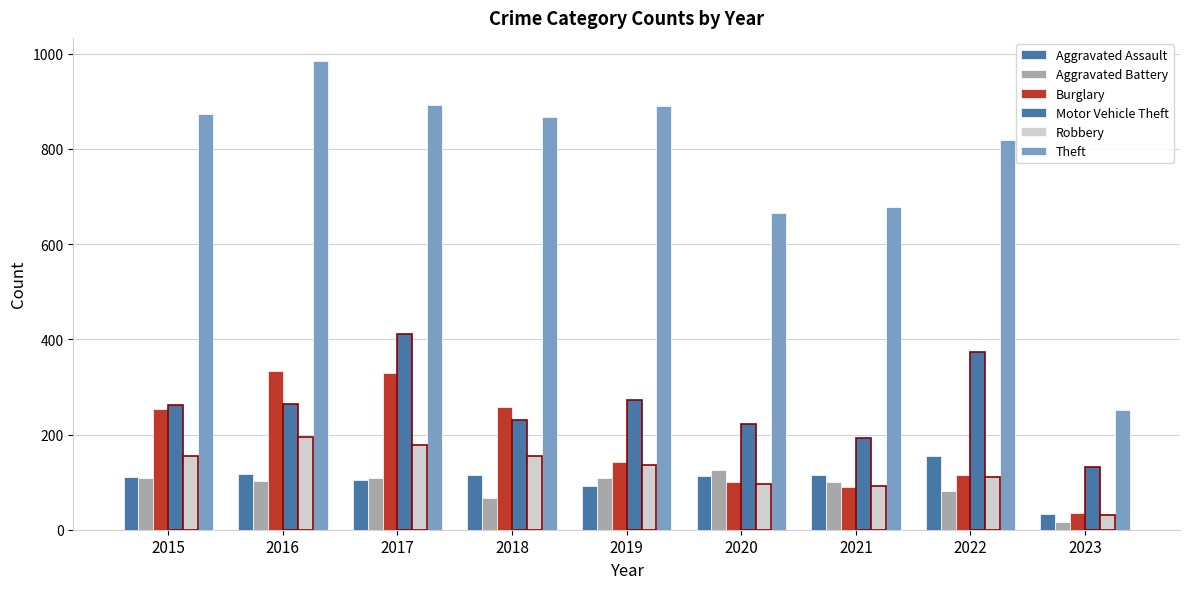

What is the sum of the Aggravated Assault values at 2021 and 2018?

230